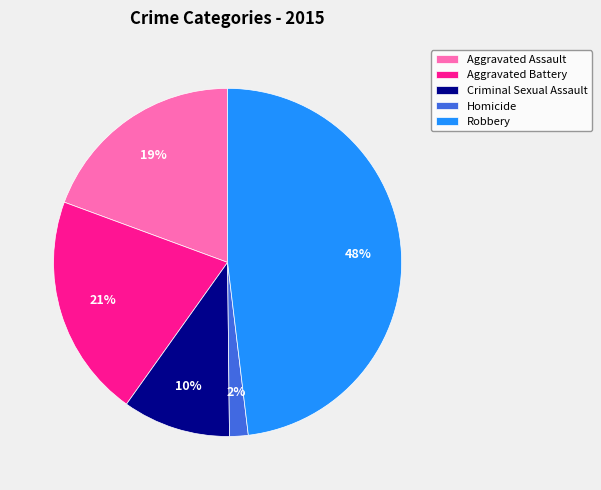

The Robbery slice represents 56% of the pie. True or false?

False